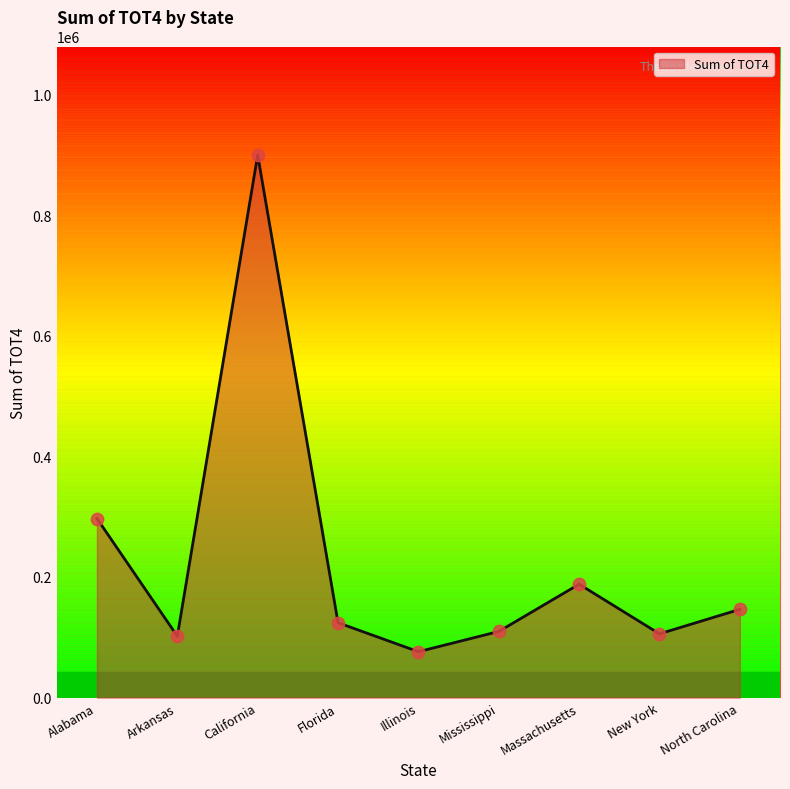

What is the change in value from Arkansas to Illinois?

-25685